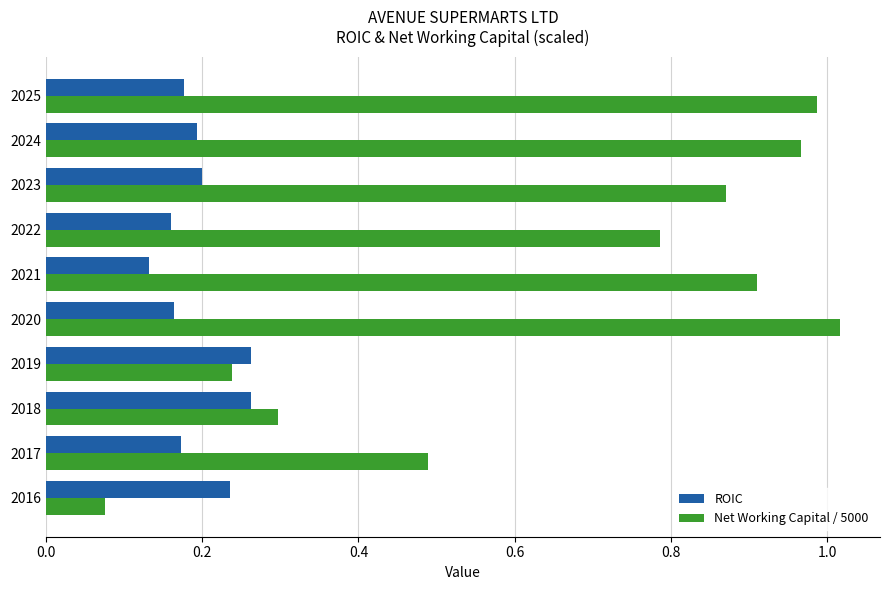

The Net Working Capital / 5000 series shows 0.5 at 2022. True or false?

False